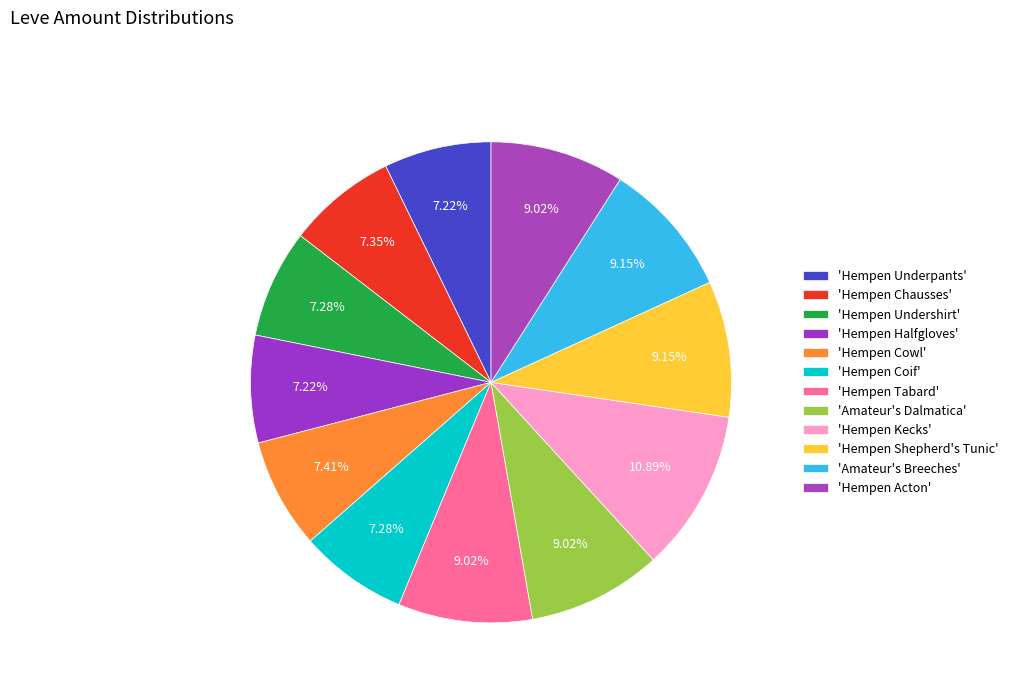

How many segments does this pie chart have?

12